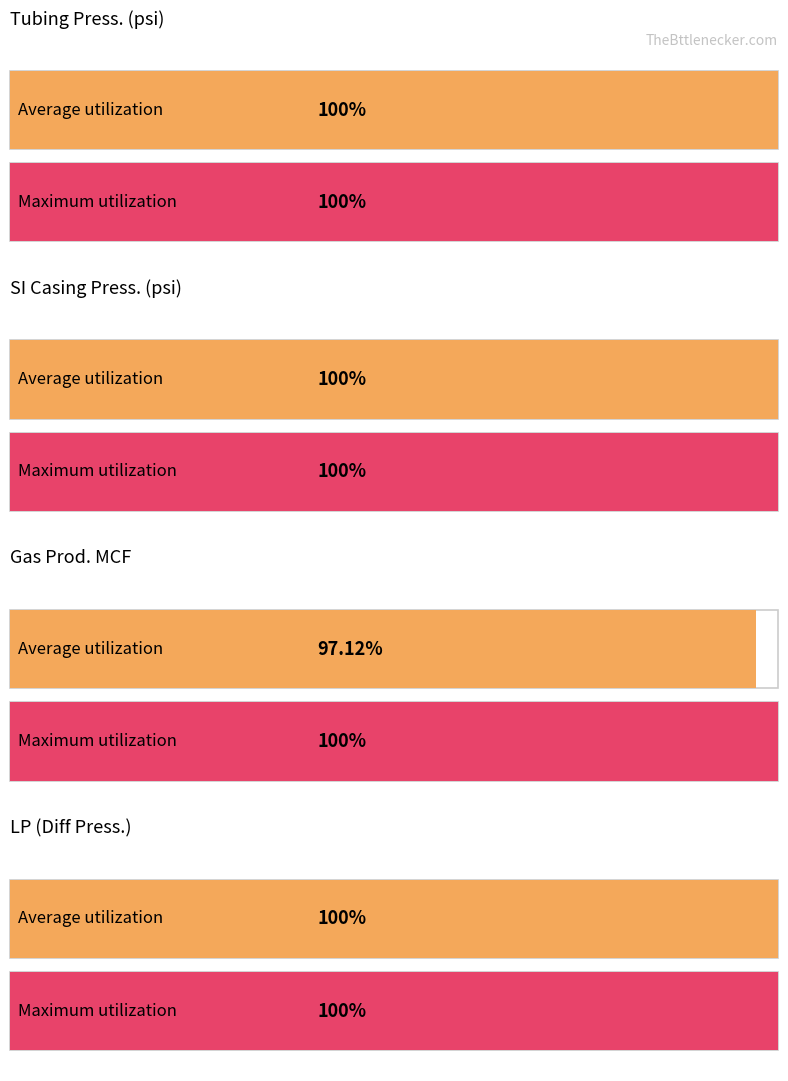

How many series are shown in this chart?

2